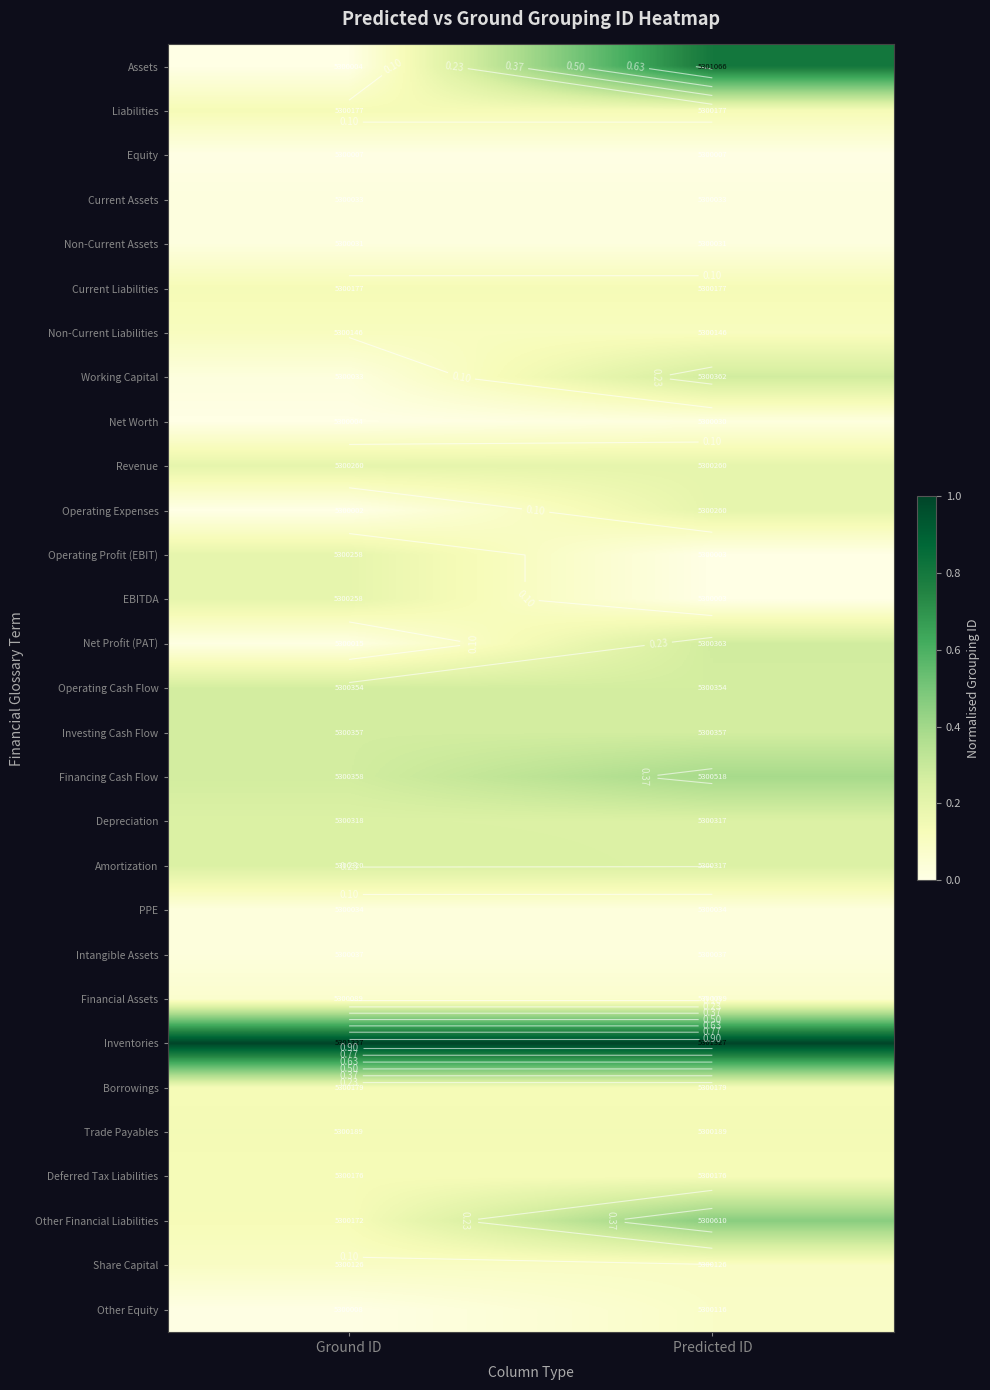

At which label is Equity closest to 0?

Ground ID